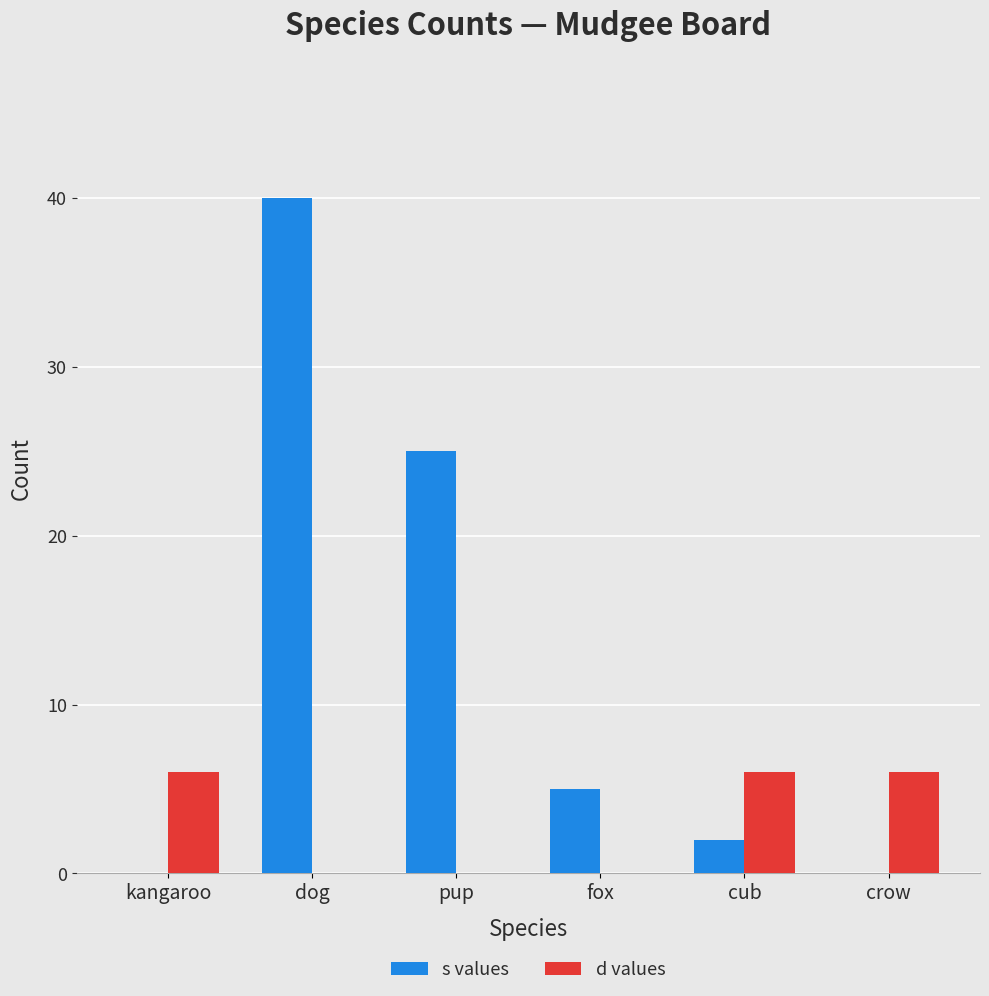

What is the greatest value displayed?

40